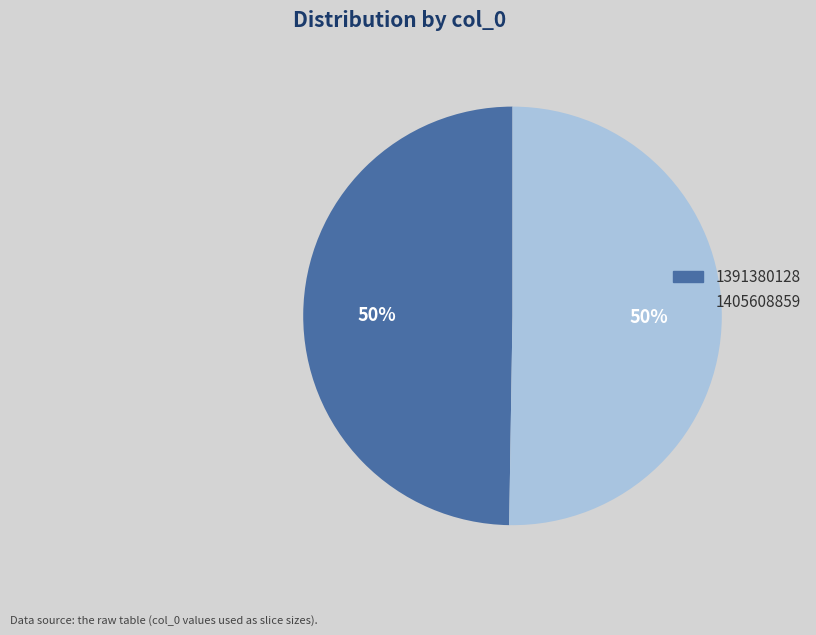

What percentage is the 1391380128 slice, to the nearest percent?

50%